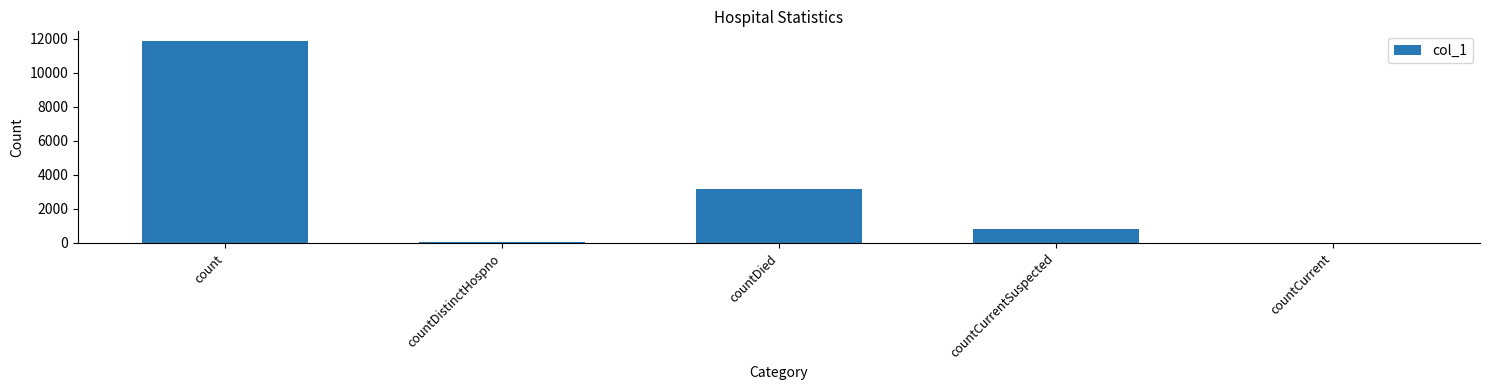

The value at count is 11856. True or false?

True